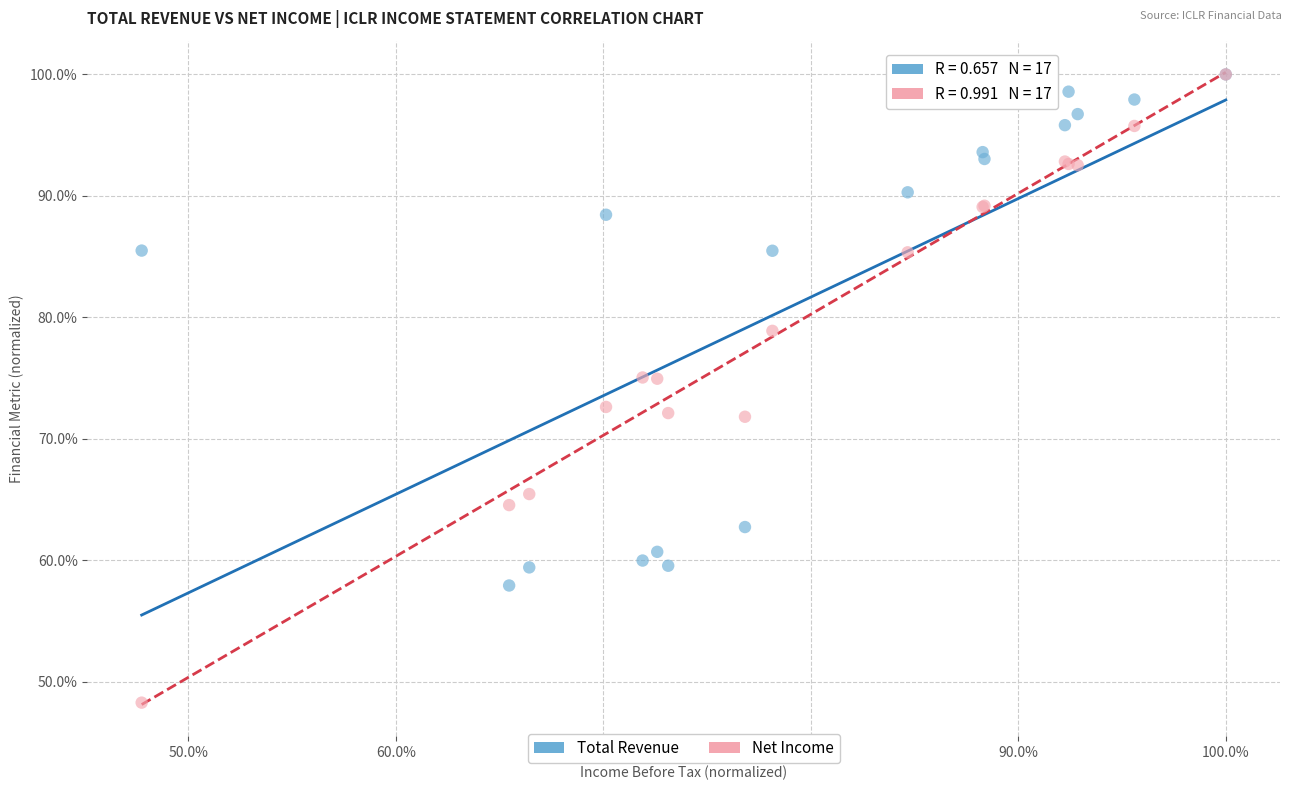

Which series has the largest Y range (max minus min)?

Net Income